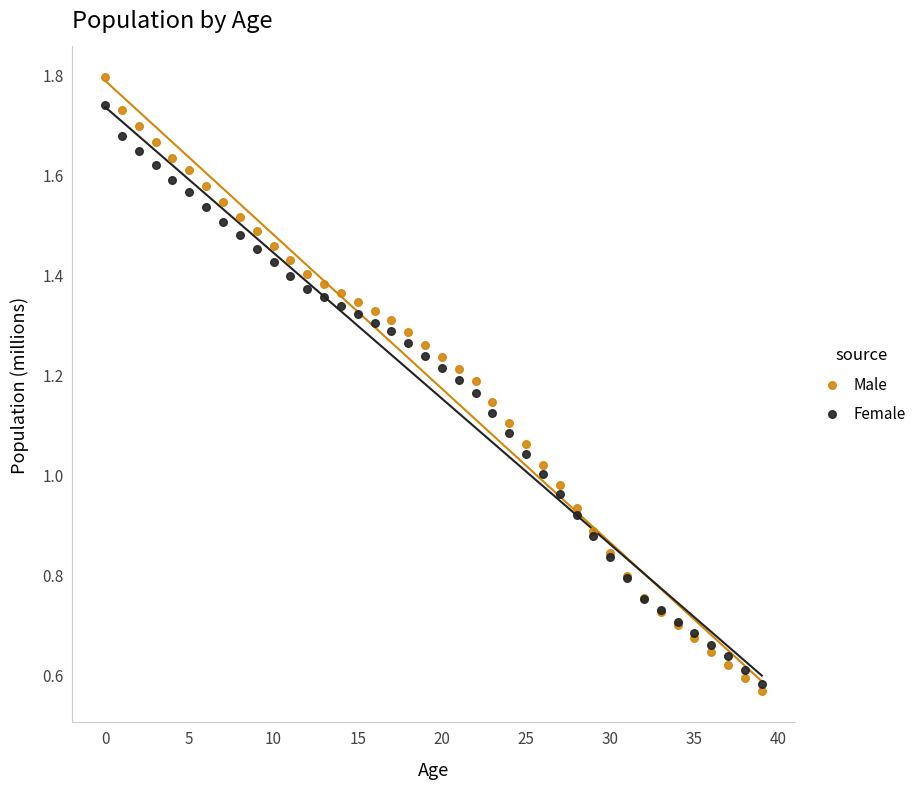

Which series reaches the maximum Y coordinate?

Male